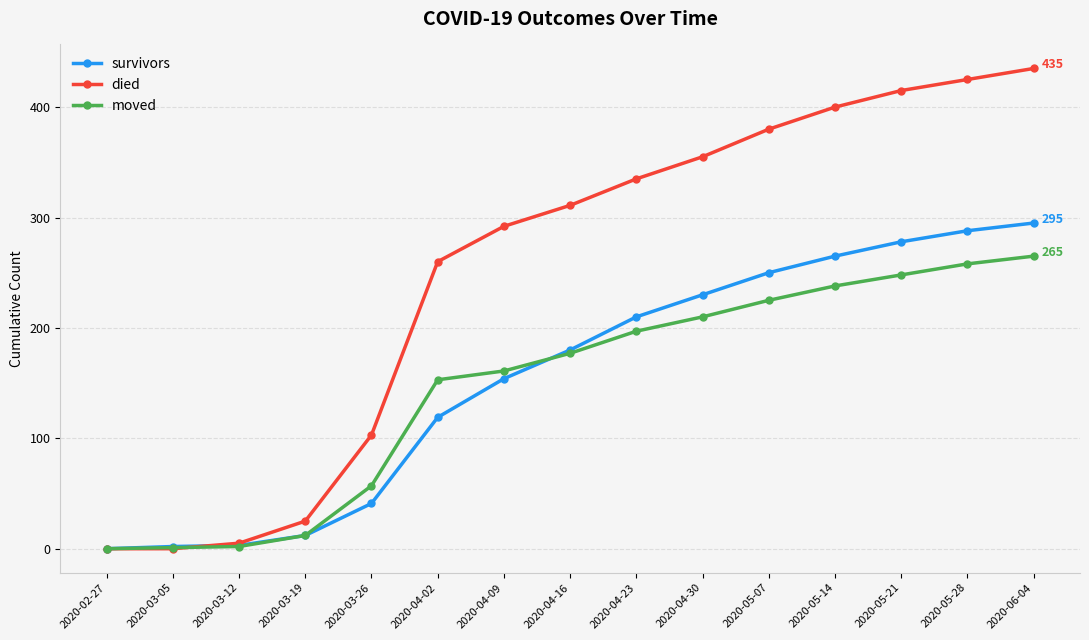

Which series has the largest total across all categories?

died